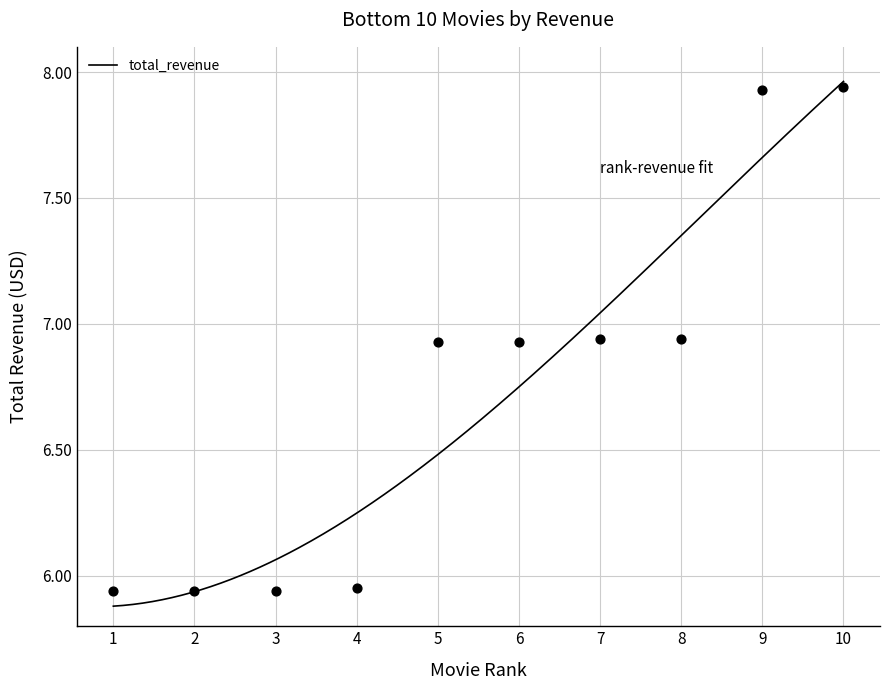

What is the average X value?

5.5